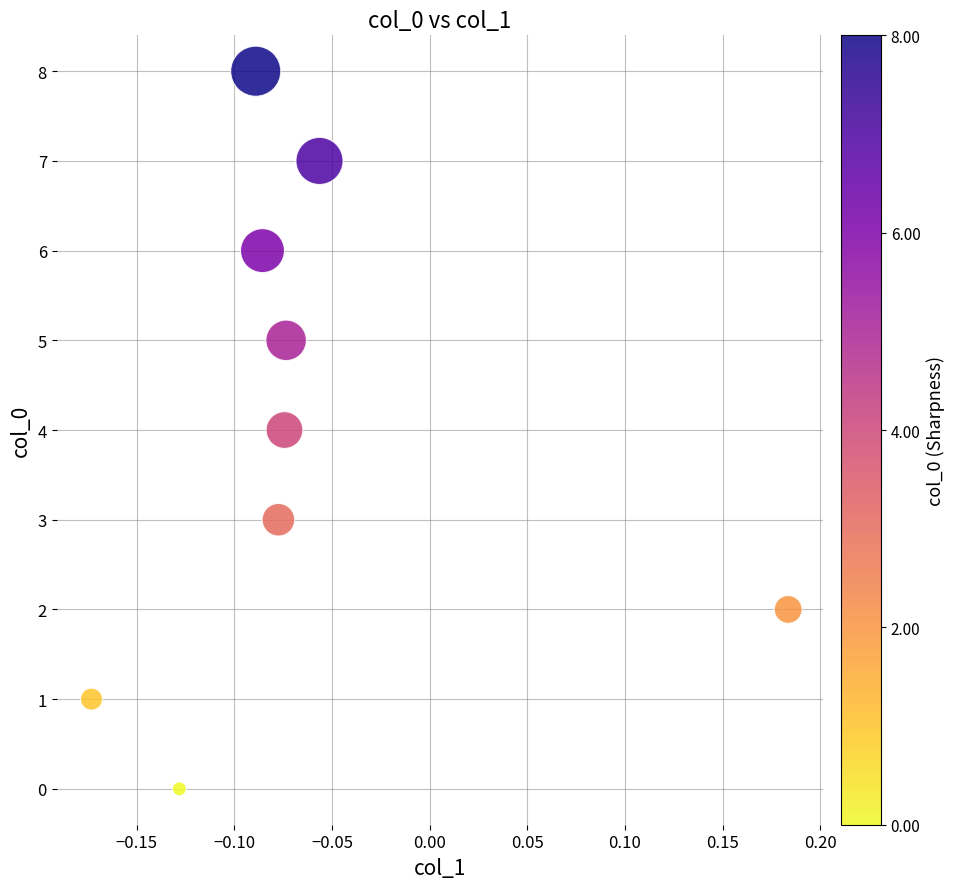

What is the range of Y values (max minus min)?

8